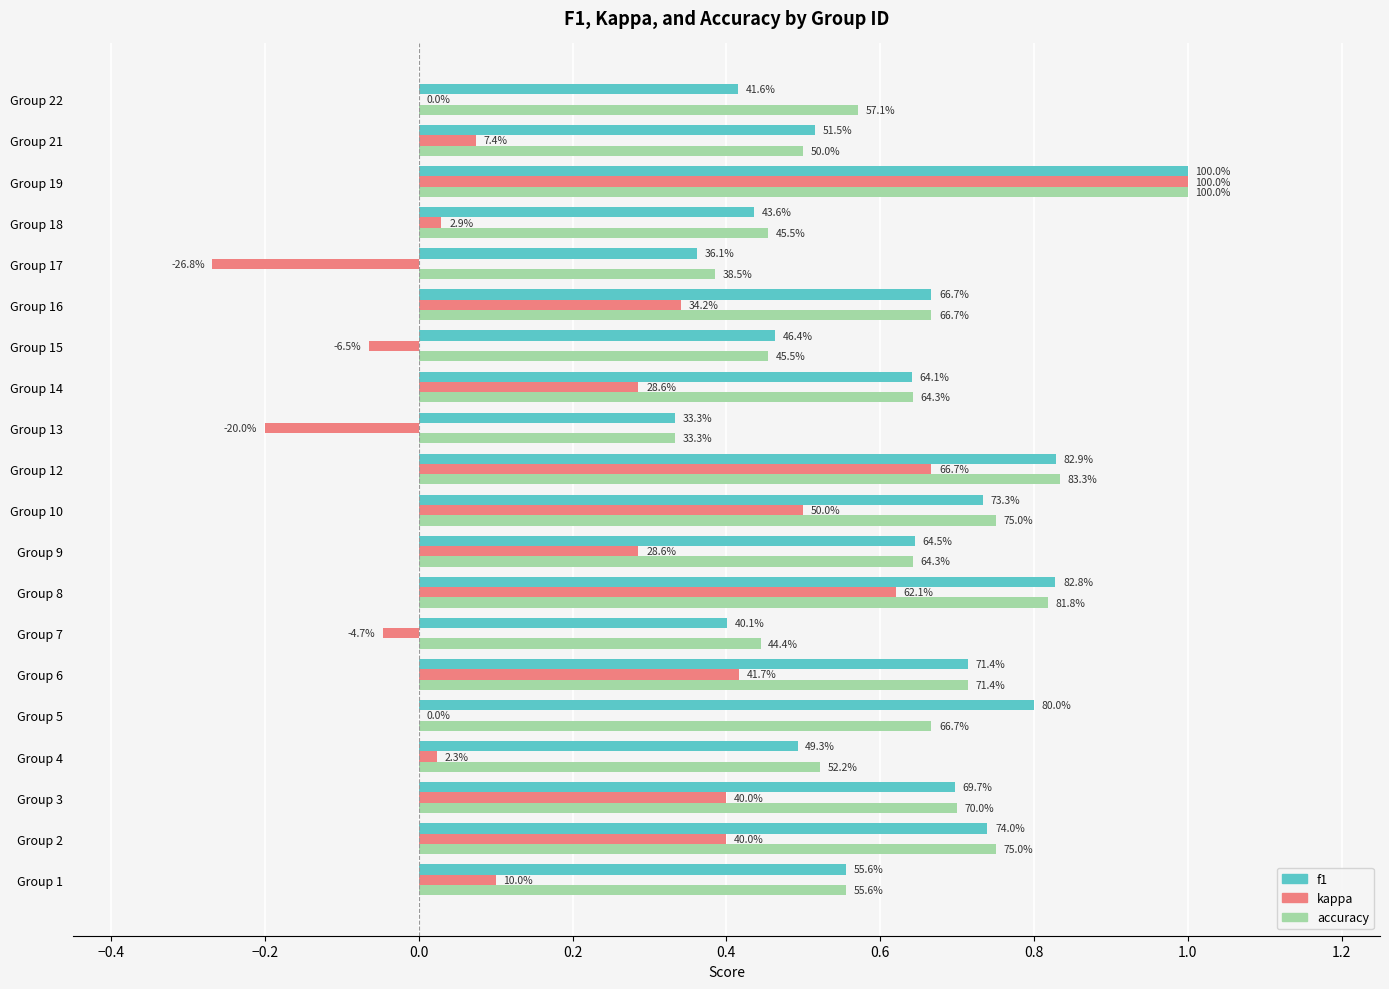

Reading left to right, list all the values displayed in this chart.

f1: 0.6	0.7	0.7	0.5	0.8	0.7	0.4	0.8	0.6	0.7	0.8	0.3	0.6	0.5	0.7	0.4	0.4	1.0	0.5	0.4
kappa: 0.1	0.4	0.4	0.0	0.0	0.4	-0.0	0.6	0.3	0.5	0.7	-0.2	0.3	-0.1	0.3	-0.3	0.0	1.0	0.1	0.0
accuracy: 0.6	0.8	0.7	0.5	0.7	0.7	0.4	0.8	0.6	0.8	0.8	0.3	0.6	0.5	0.7	0.4	0.5	1.0	0.5	0.6